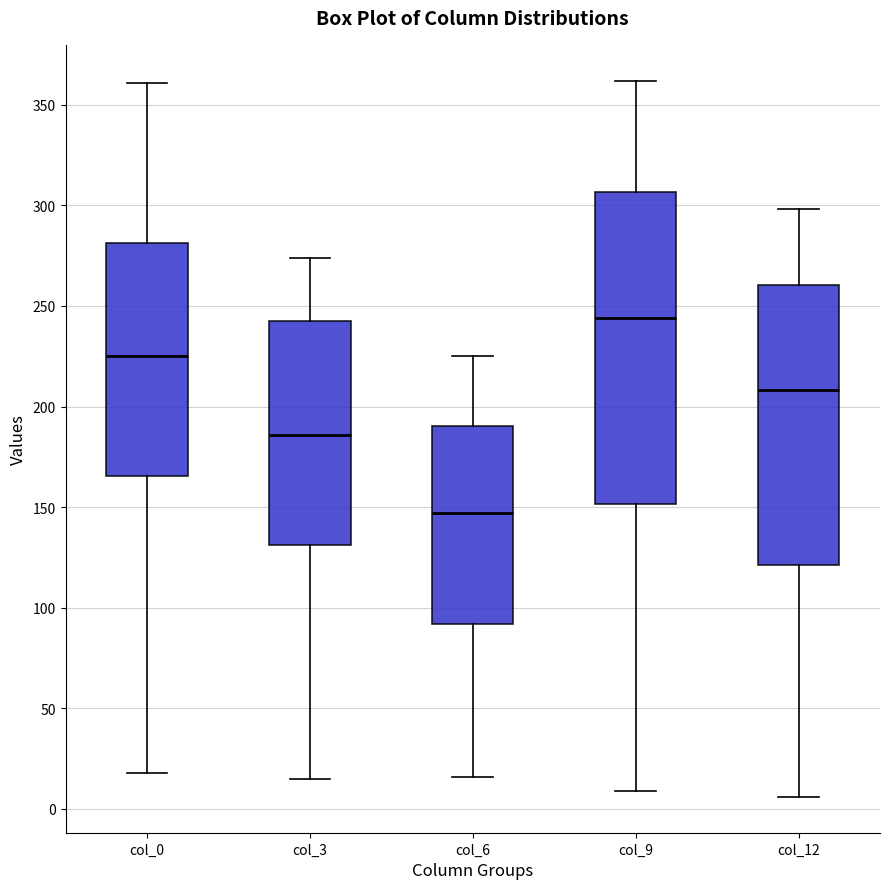

Where is the lower edge of the box for col_9 on the y-axis? The values are not printed on the chart, so give them approximately, as read against the axis.

150